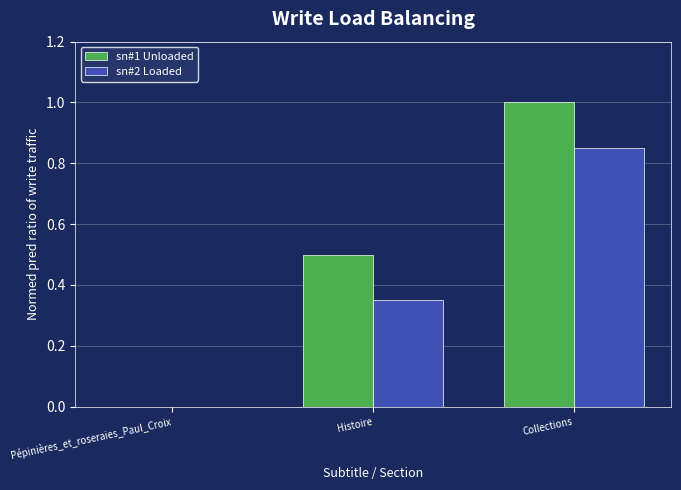

What is the maximum value for sn#1 Unloaded?

1.0